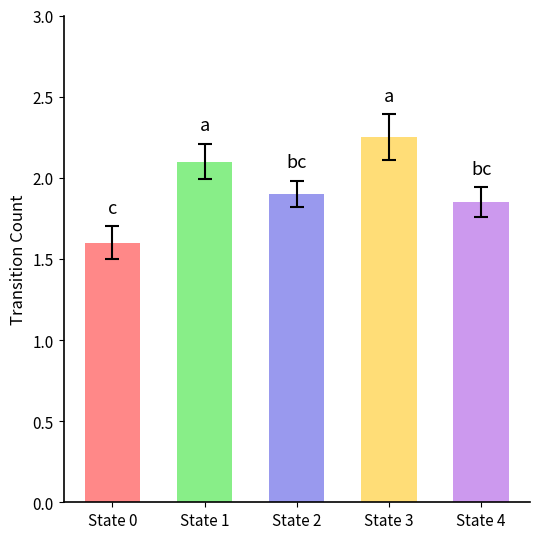

What is the sum of the values at State 2 and State 0?

3.5